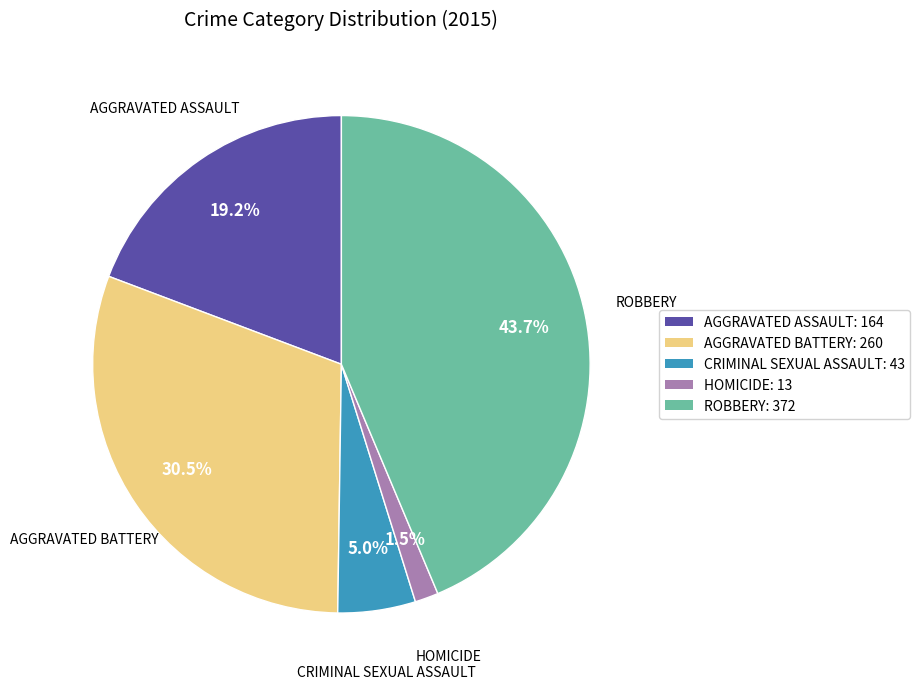

Count the number of slices in the pie.

5